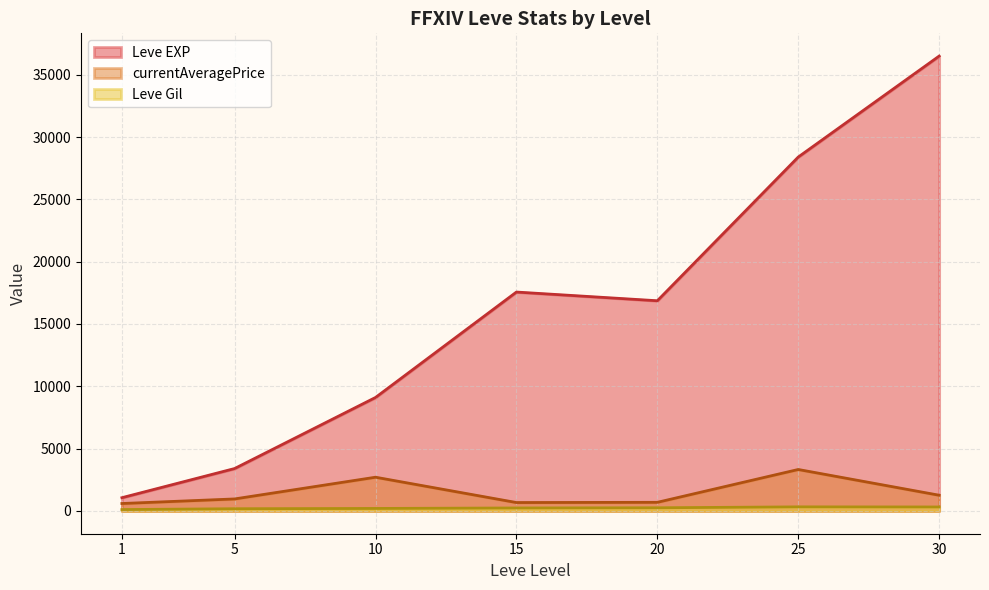

Rank the series at 25 from highest to lowest value.

Leve EXP, currentAveragePrice, Leve Gil